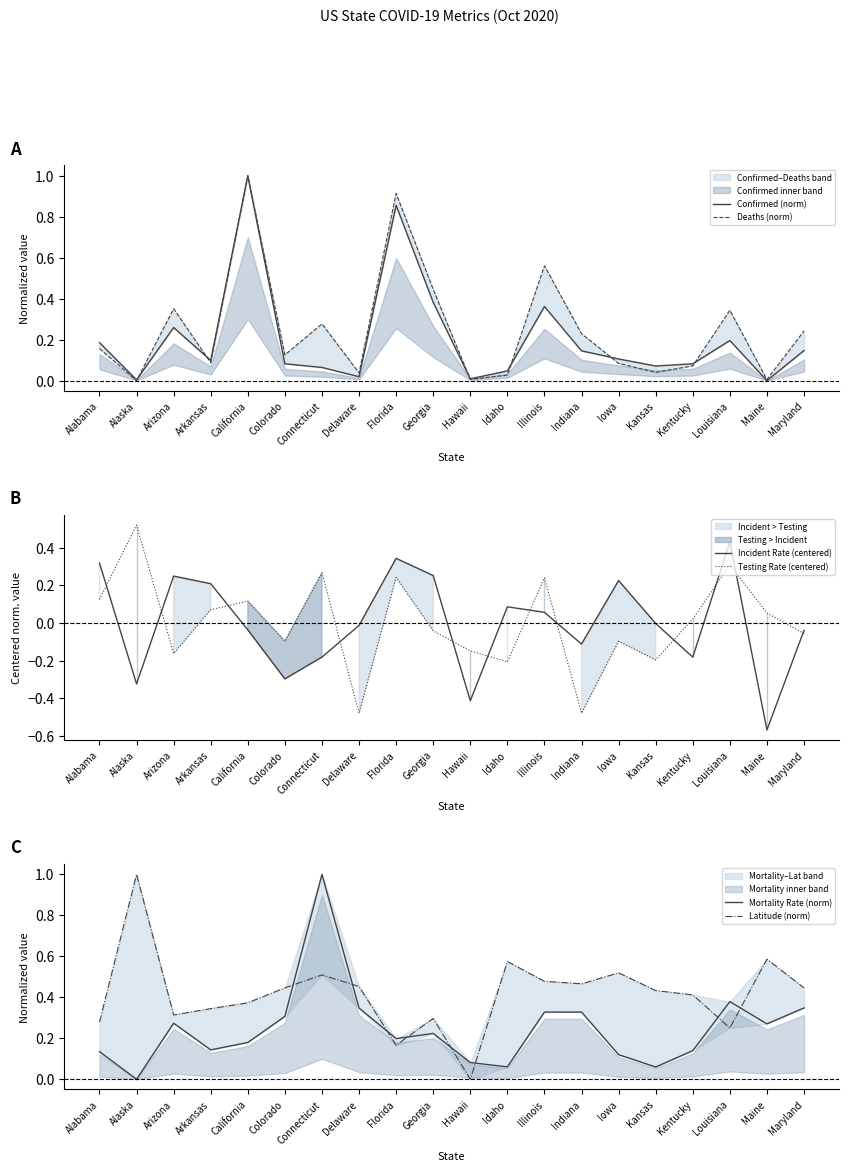

Which category has the highest value in the Mortality Rate (norm) series?

Connecticut